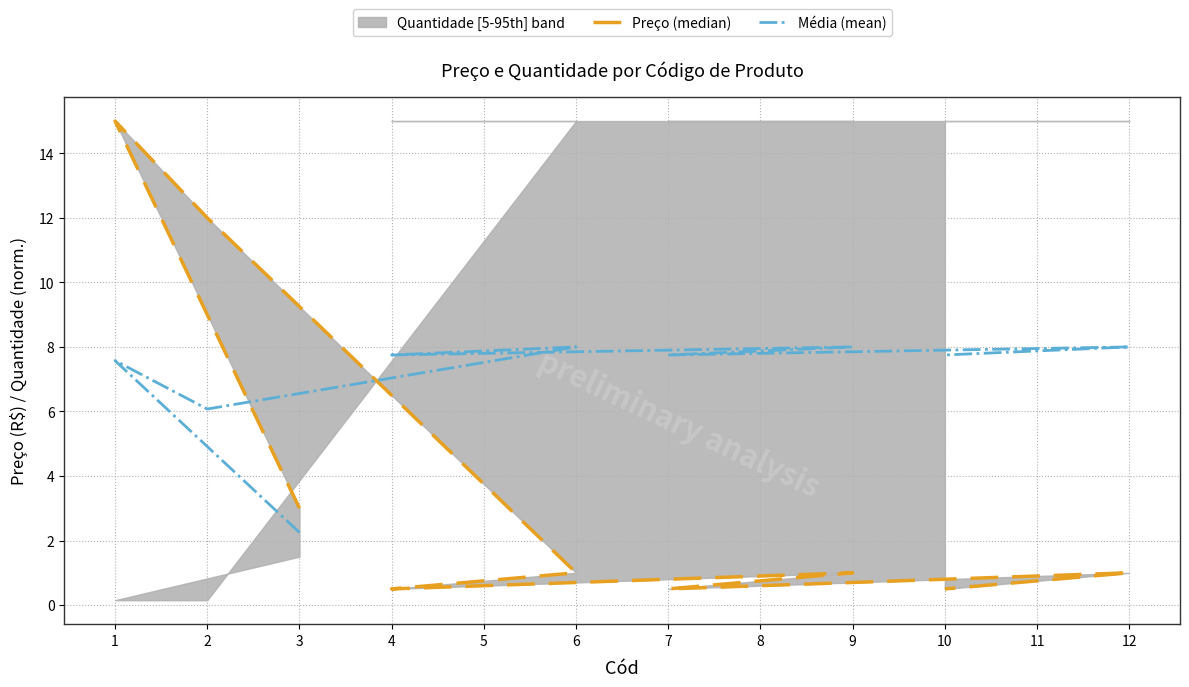

How many lines are shown in the chart?

2